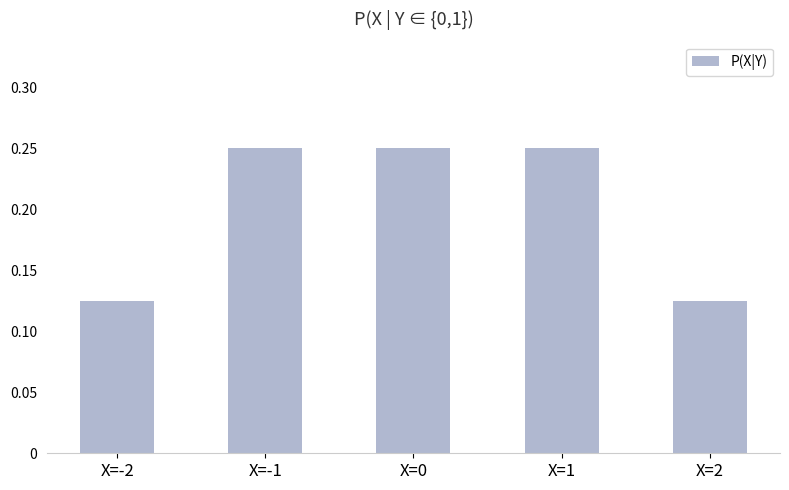

The value at X=0 is 0.1. True or false?

False